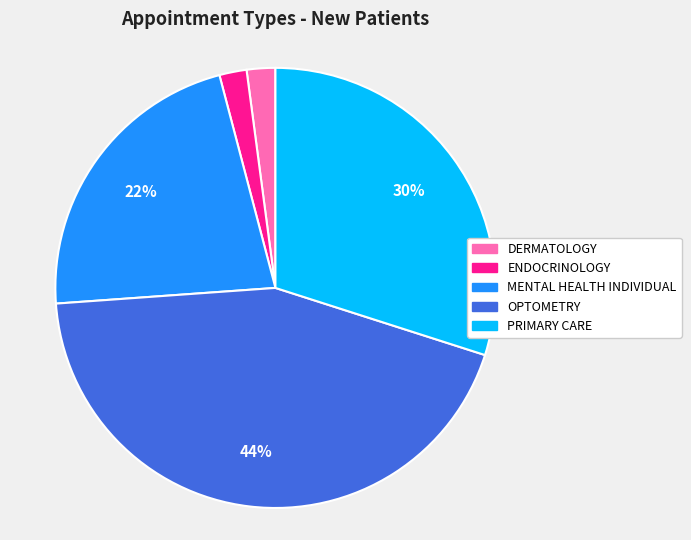

Which category has the biggest portion of the pie?

OPTOMETRY